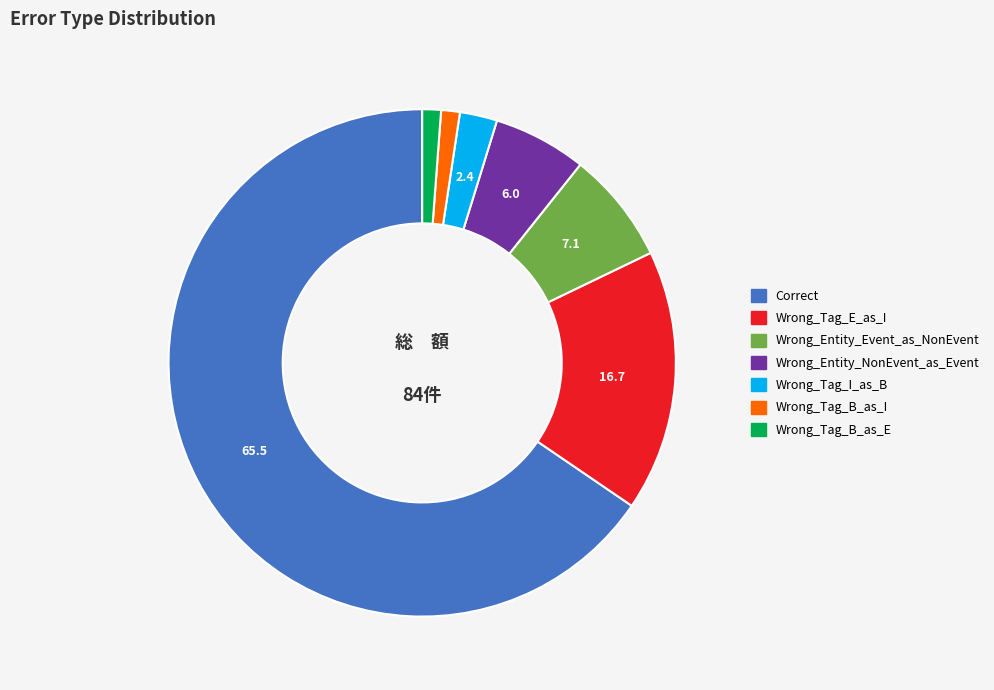

Combined, do Wrong_Entity_Event_as_NonEvent and Wrong_Tag_E_as_I account for over 50%?

No